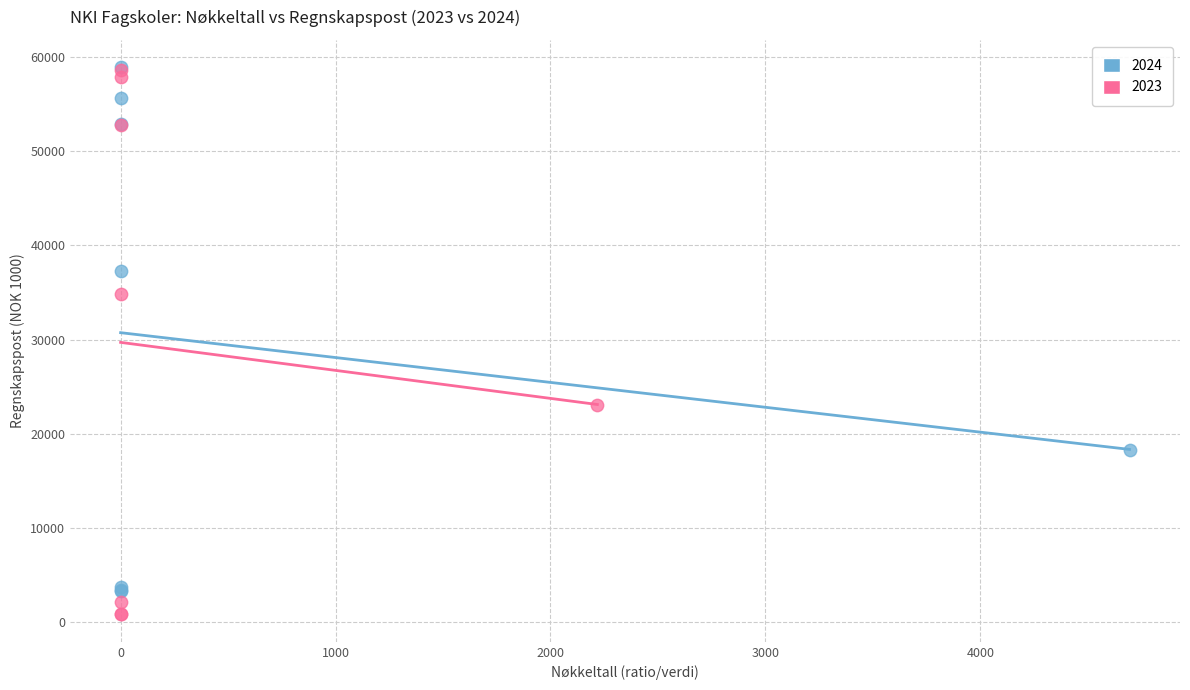

Which series has the widest spread of Y values?

2023